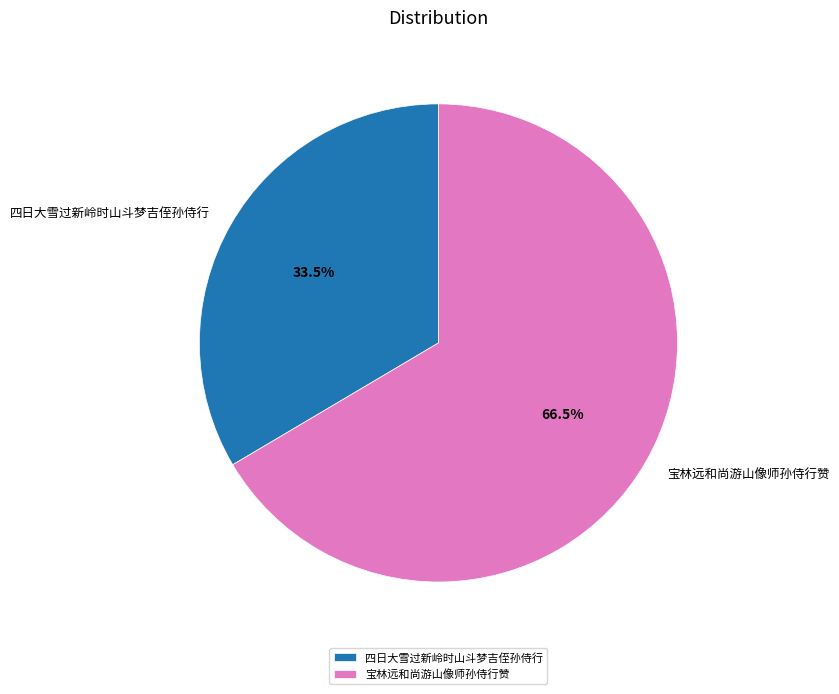

To the nearest percent, what is the average slice percentage?

50%